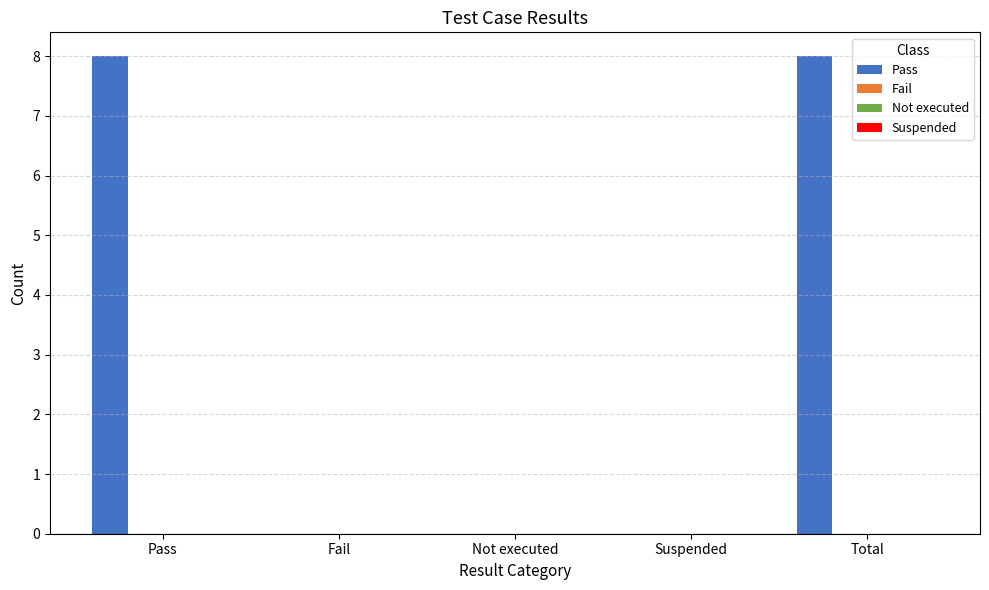

What is the sum of all values?

16